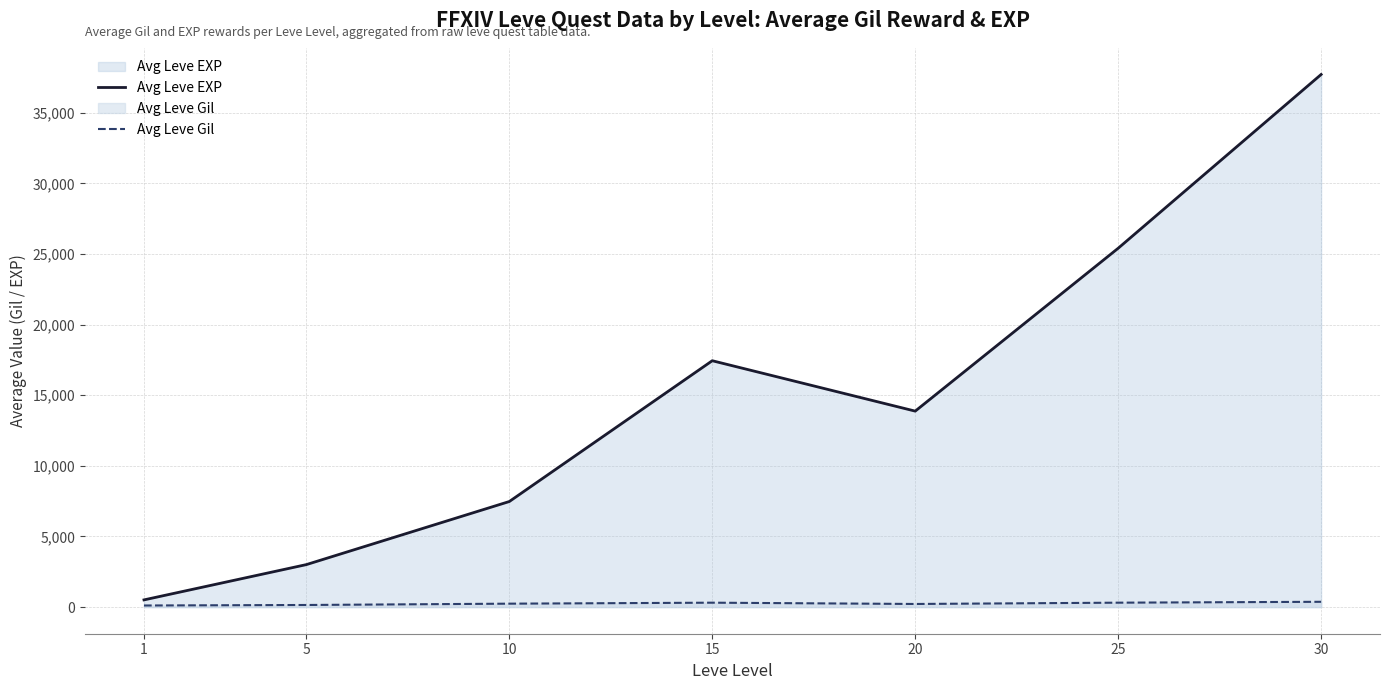

At which label is Avg Leve EXP closest to 19112?

15